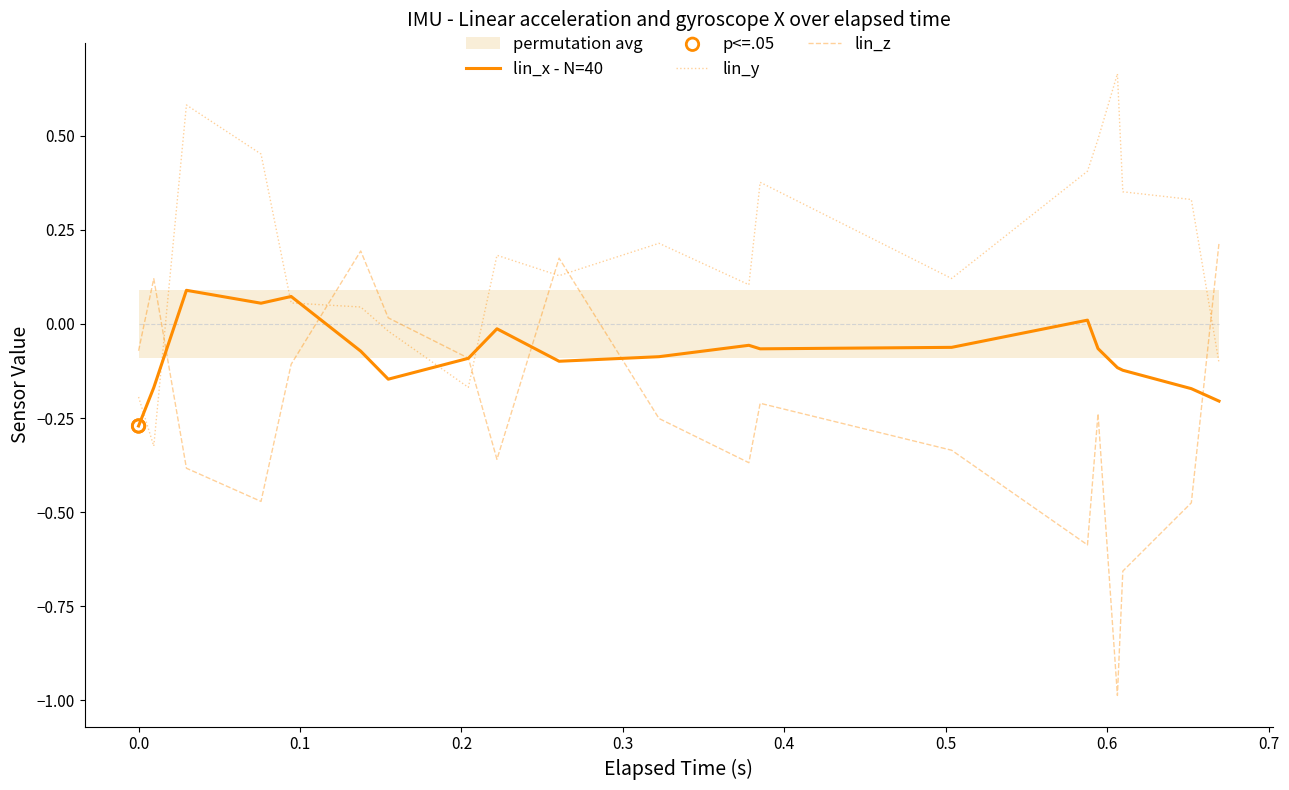

Which series has the largest Y range (max minus min)?

lin_z